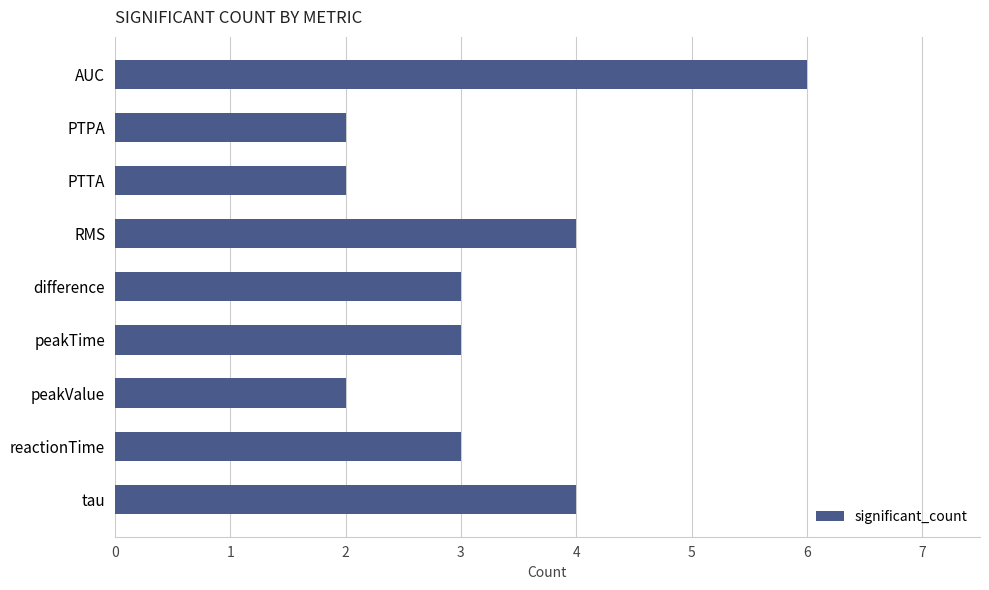

What is the difference between the maximum and minimum values?

4